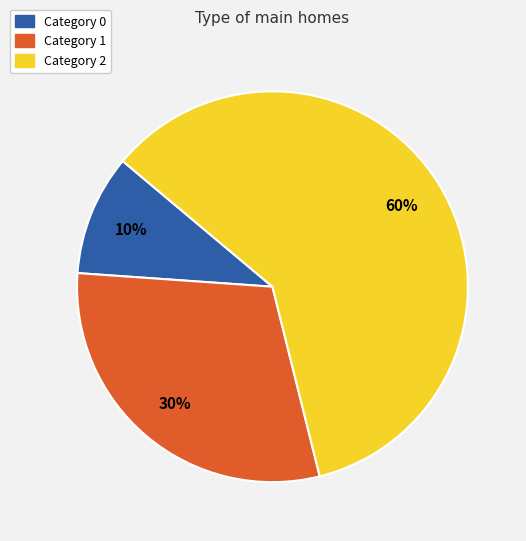

Count the number of slices in the pie.

3